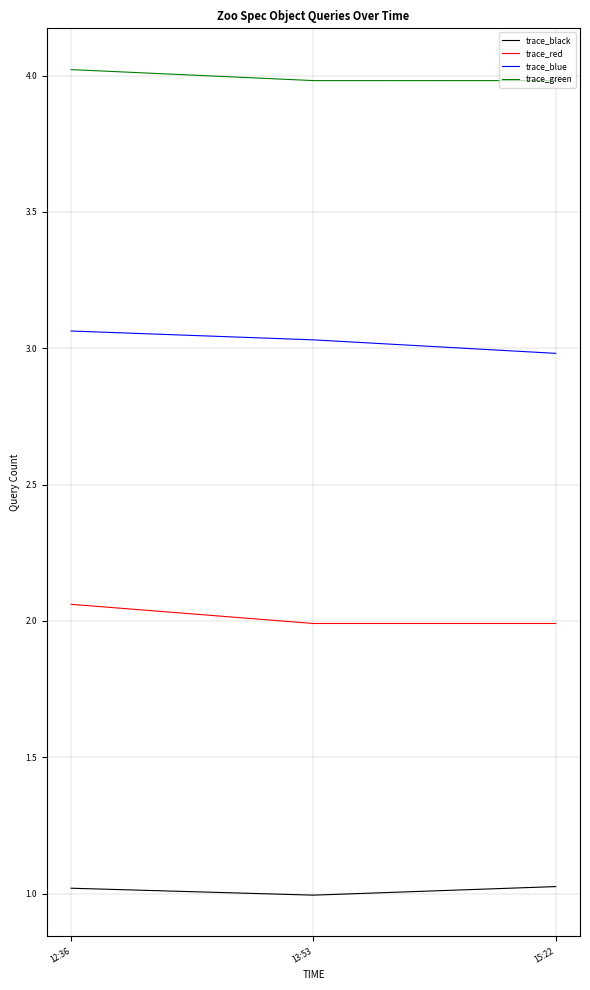

What is the sum of all trace_red values?

6.0